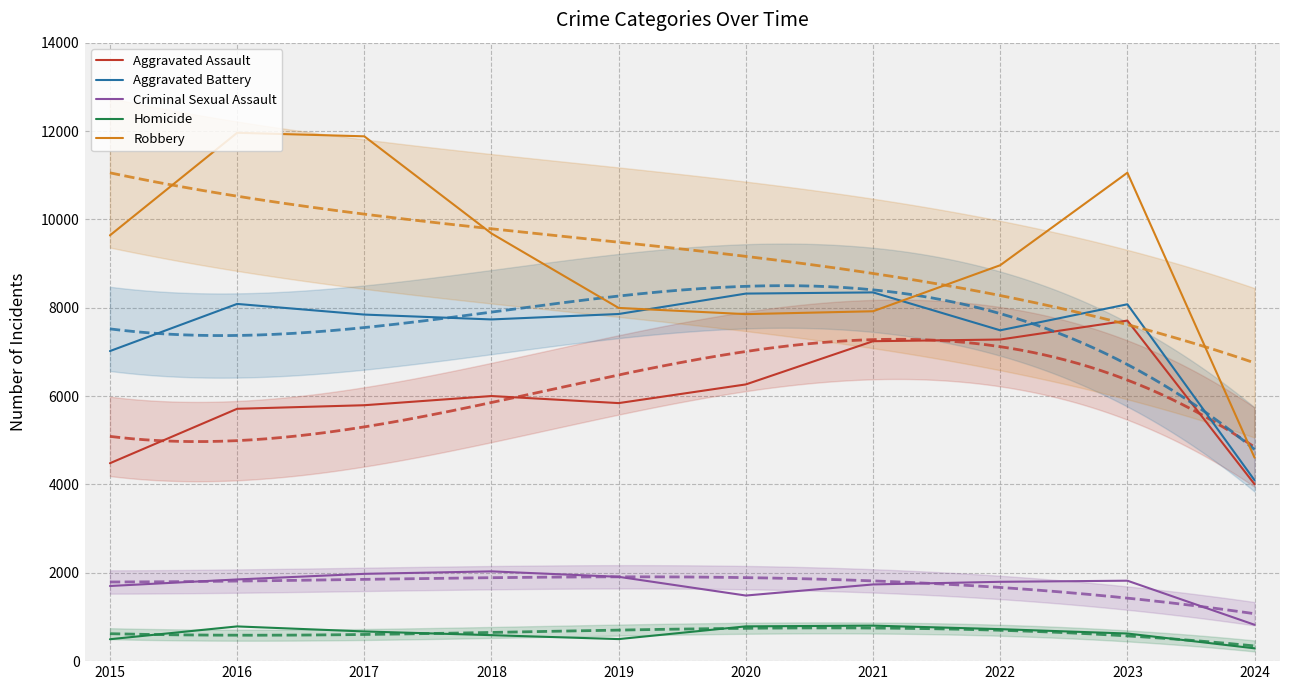

True or false: Aggravated Assault and Criminal Sexual Assault cross at least once.

False